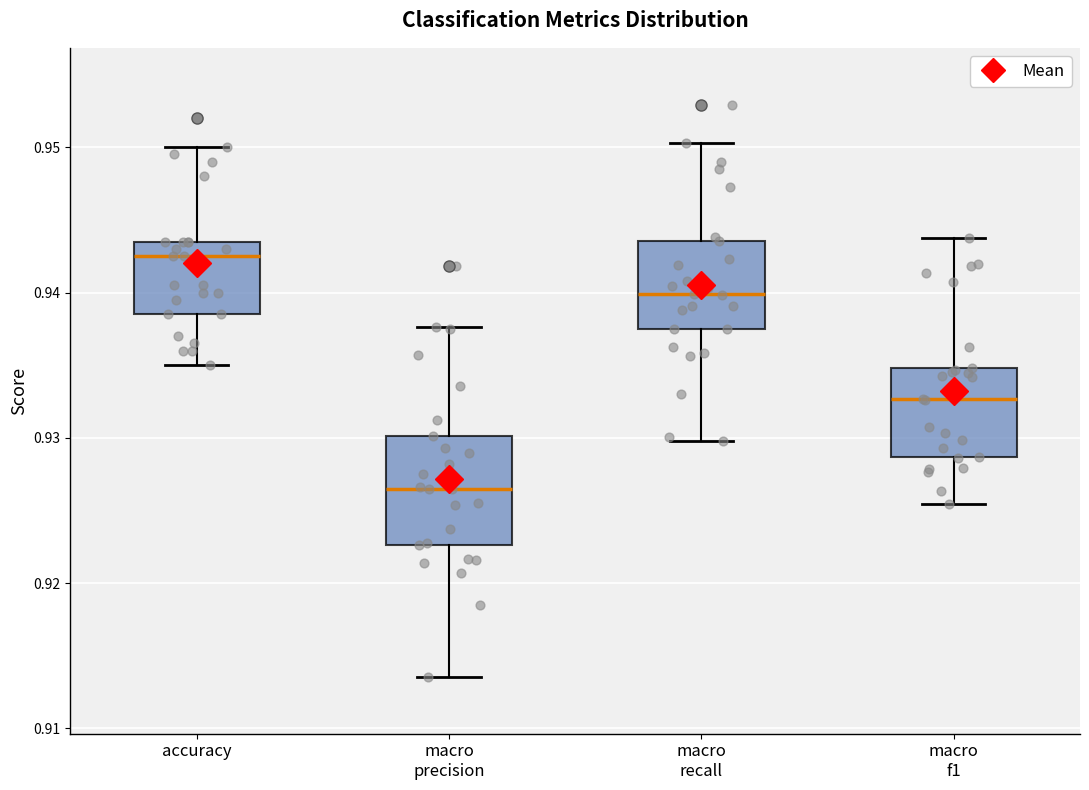

Reading left to right, transcribe this box plot: for each box, give where its median line is, the range the box spans, and where its two whiskers end, as read against the y-axis. The values are not printed on the chart, so give them approximately, as read against the axis.

accuracy: median 0.943, box 0.939 to 0.944, whiskers 0.935 to 0.950
macro precision: median 0.927, box 0.923 to 0.930, whiskers 0.914 to 0.938
macro recall: median 0.940, box 0.938 to 0.944, whiskers 0.930 to 0.950
macro f1: median 0.933, box 0.929 to 0.935, whiskers 0.925 to 0.944